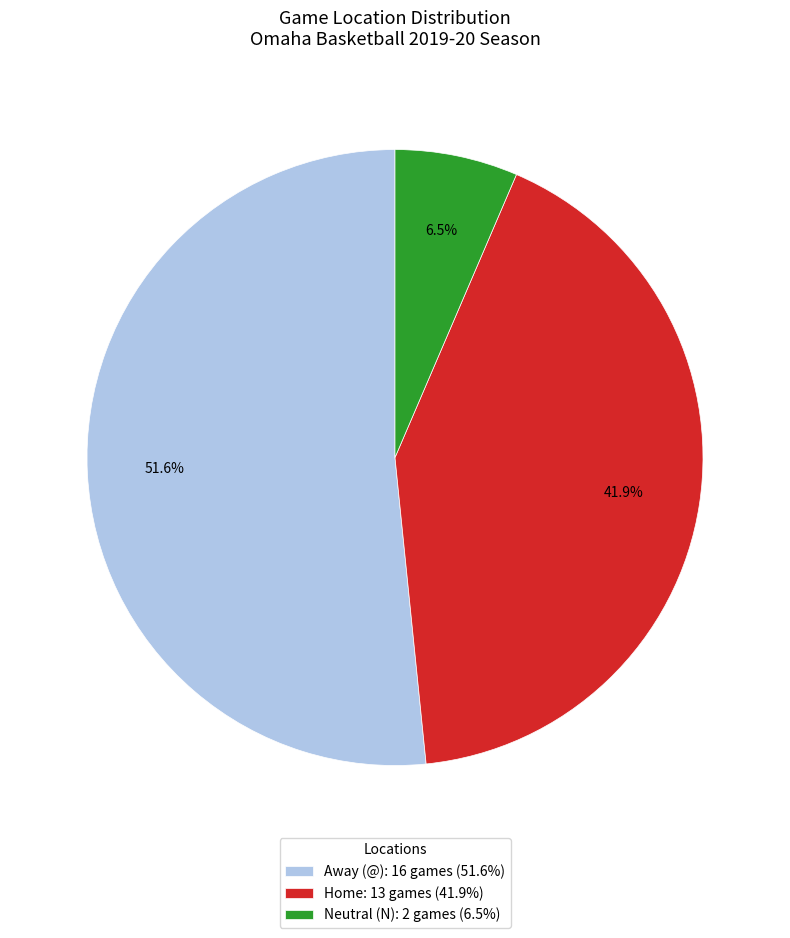

To the nearest percent, what is the average slice percentage?

33%